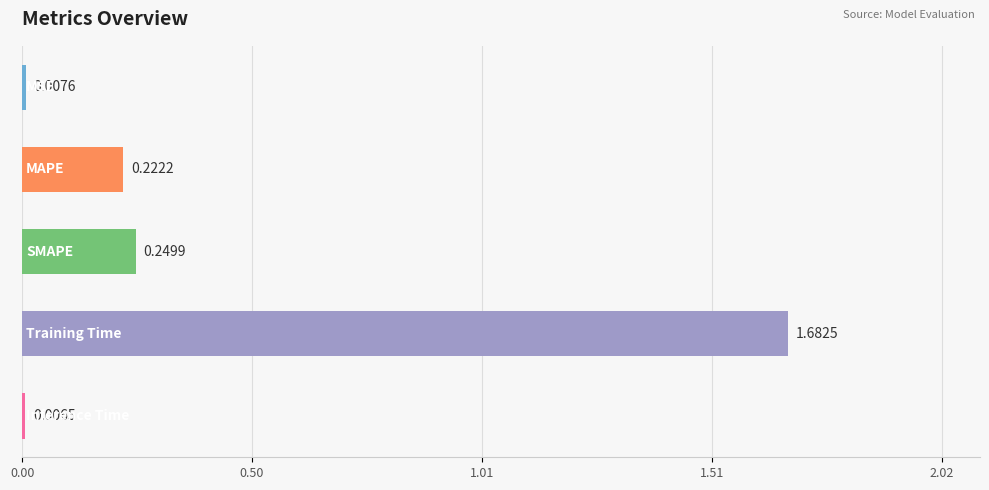

What is the sum of all values?

2.2